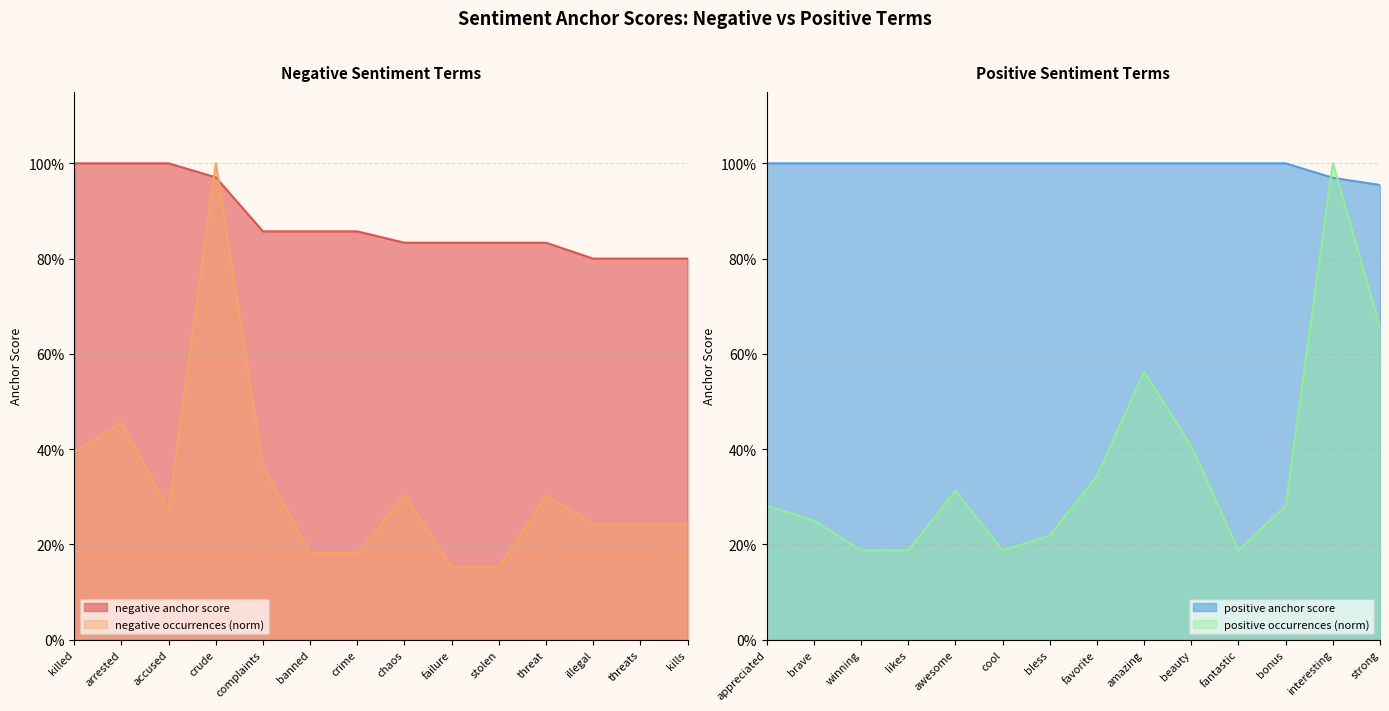

What value does the negative occurrences series have at accused?

0.3